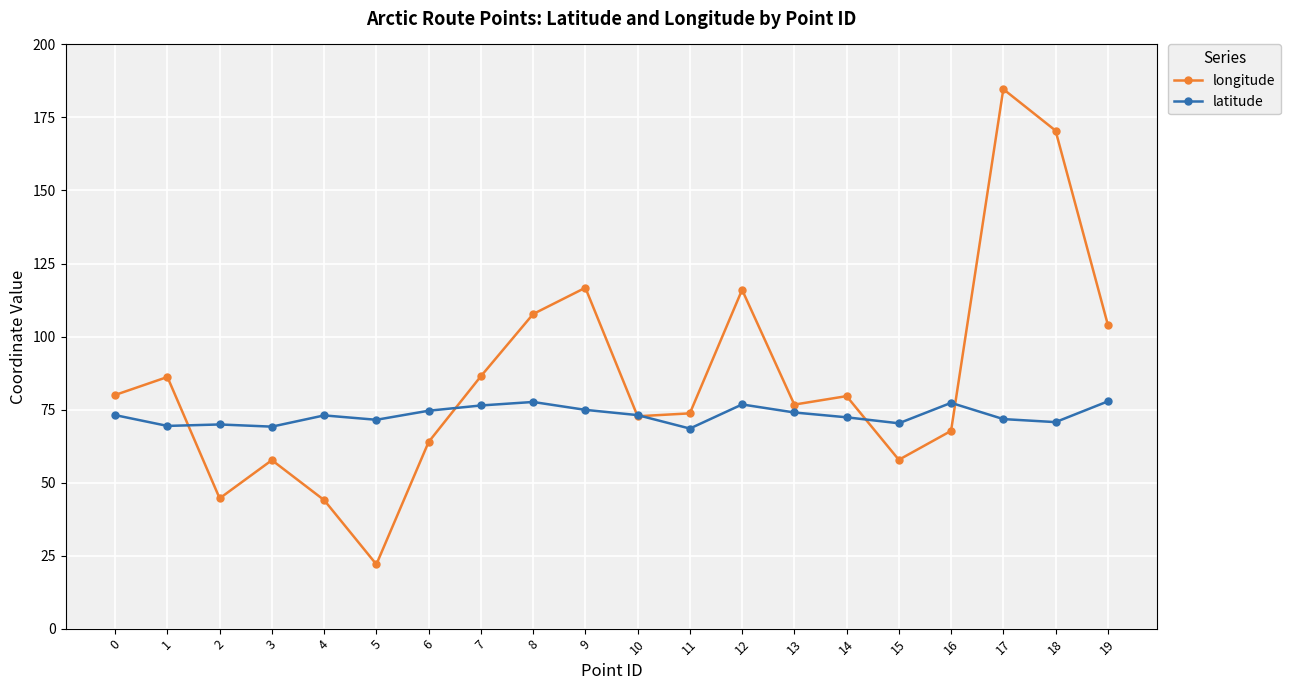

What is the difference between the highest and lowest values at 6?

10.7